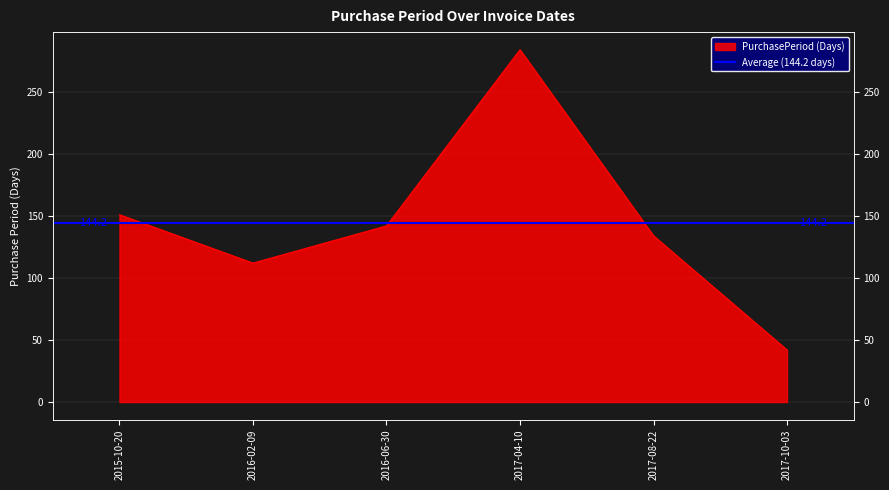

What is the value of the 4th point from the left?

284